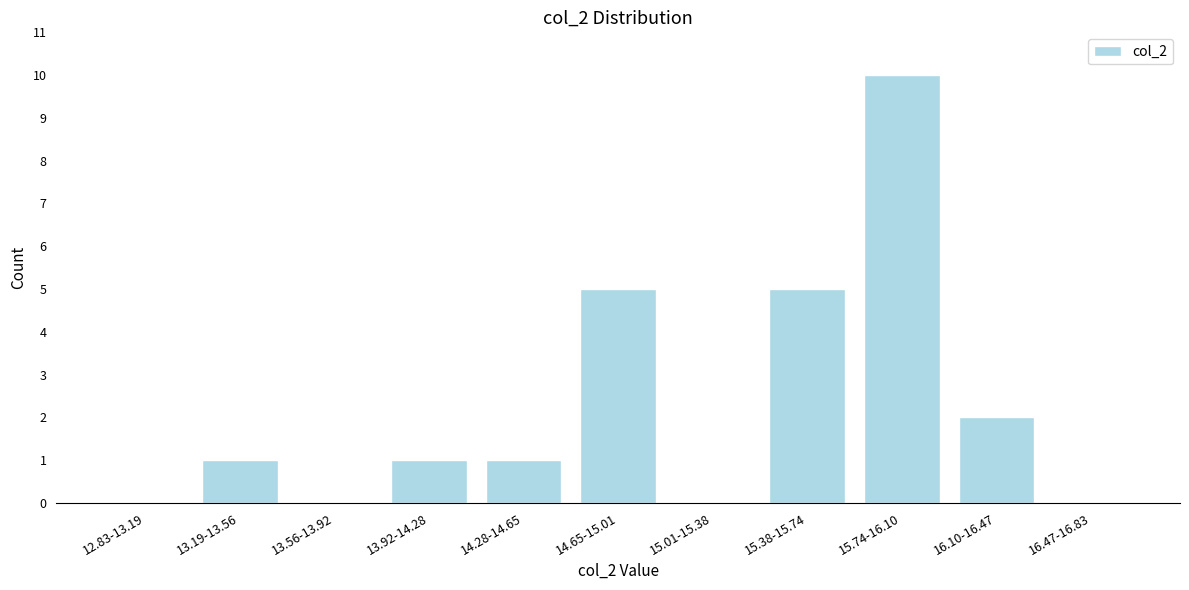

Reading left to right, list all the values displayed in this chart.

12.83-13.19=0	13.19-13.56=1	13.56-13.92=0	13.92-14.28=1	14.28-14.65=1	14.65-15.01=5	15.01-15.38=0	15.38-15.74=5	15.74-16.10=10	16.10-16.47=2	16.47-16.83=0